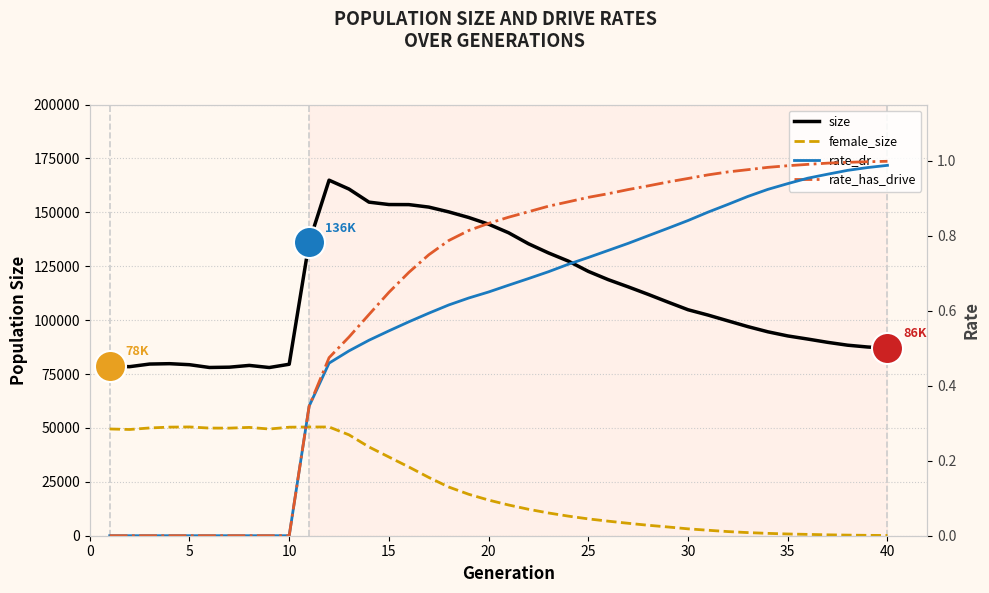

What are all the series names shown in the legend?

size, female_size, rate_dr, rate_has_drive